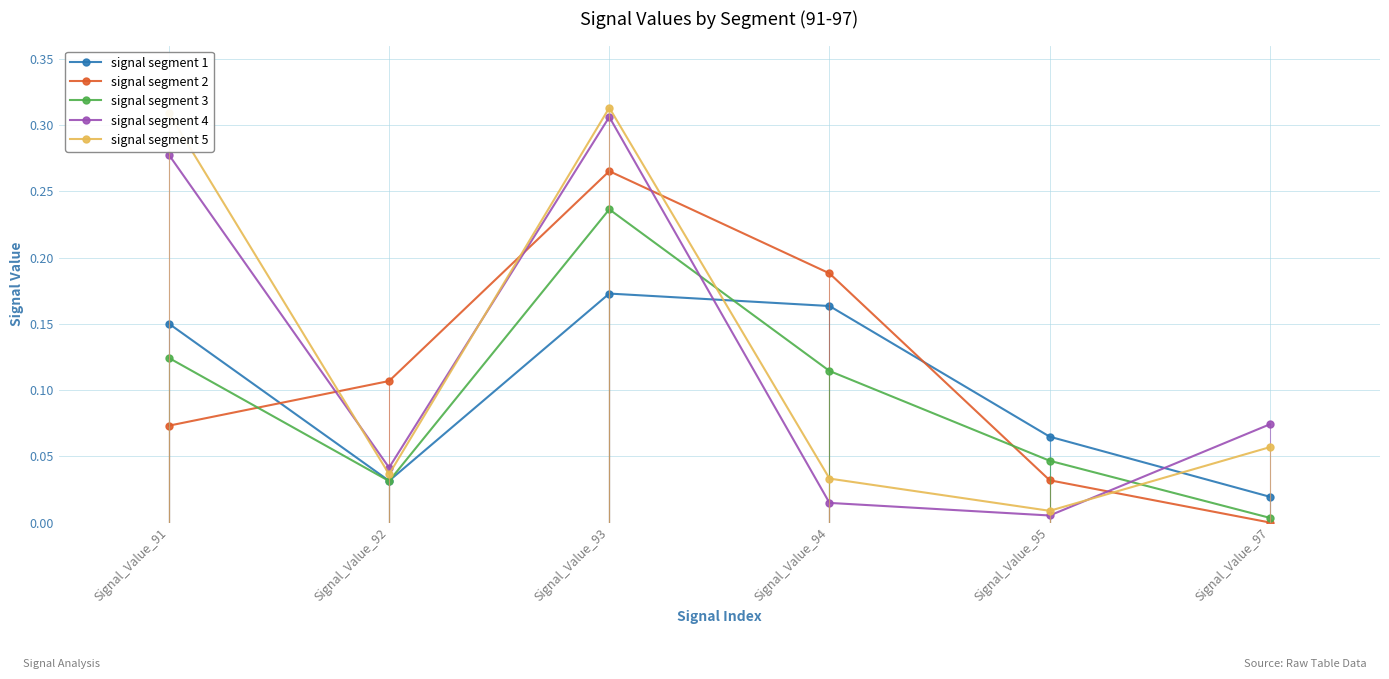

What are all the series names shown in the legend?

signal segment 1, signal segment 2, signal segment 3, signal segment 4, signal segment 5